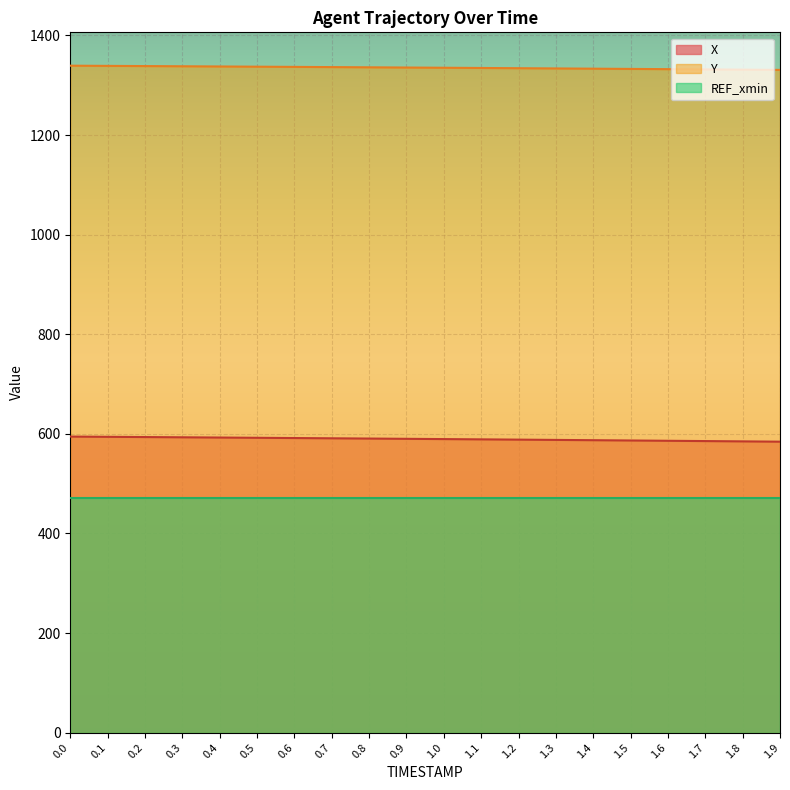

What is the total value across all series at 0.1?

2403.7